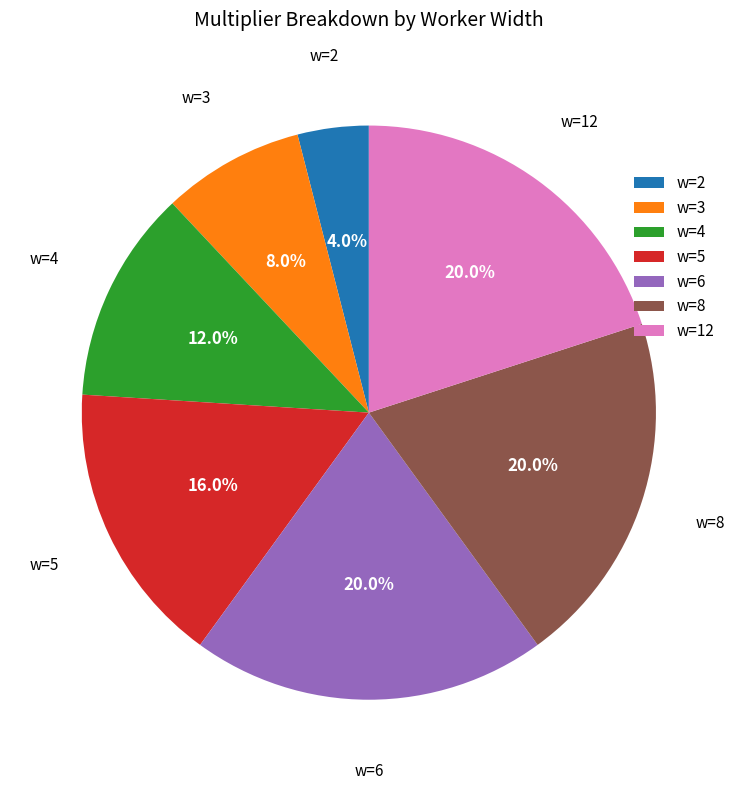

Is there a majority slice in this chart?

No